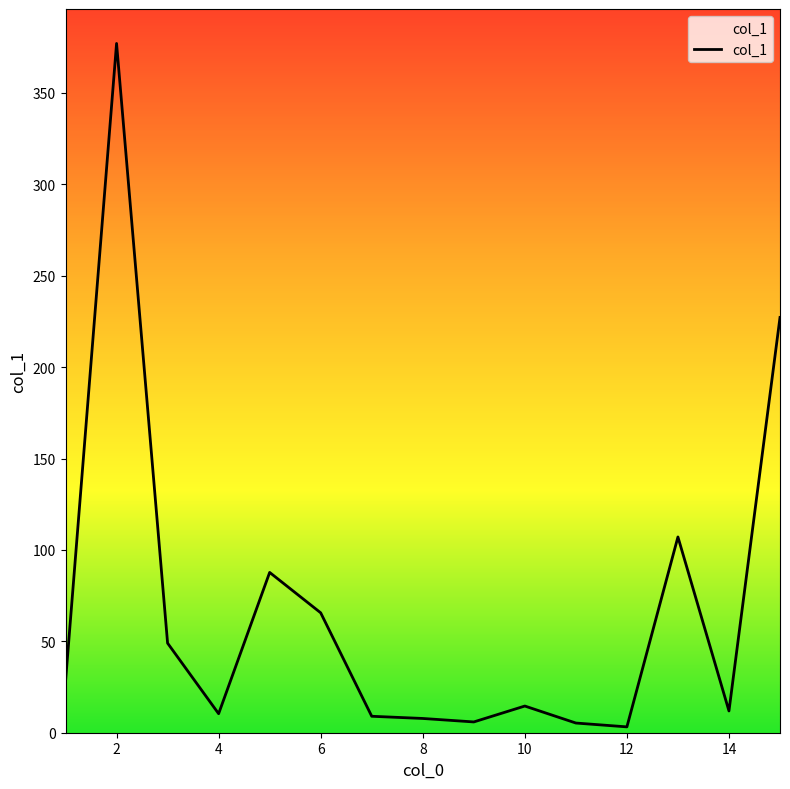

True or false: there are more than 2 points higher than both neighbors.

True